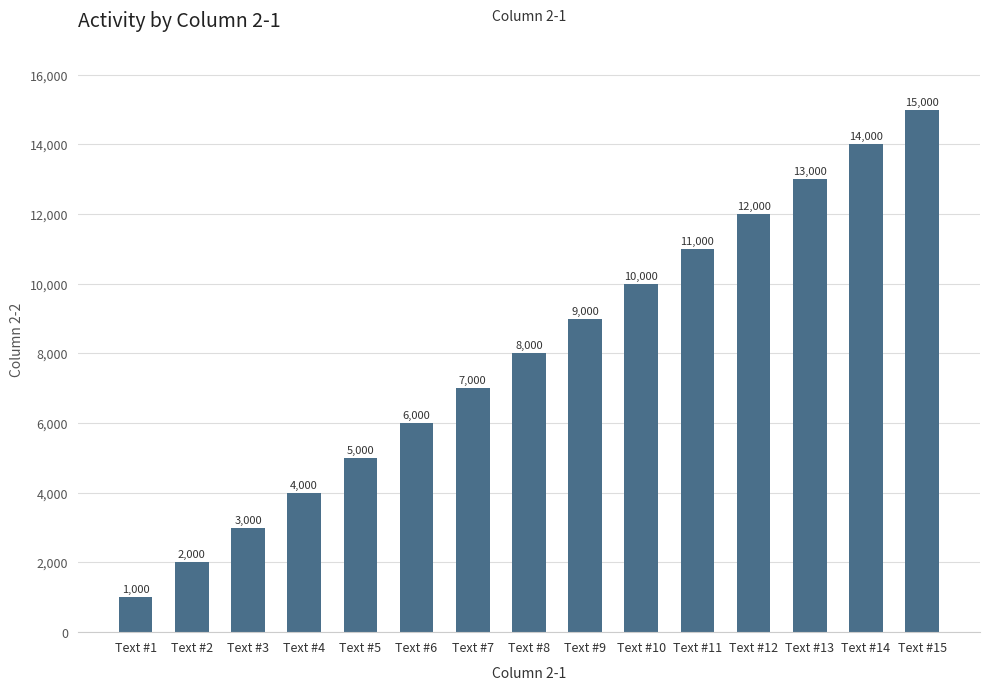

How many bars are there in total?

15